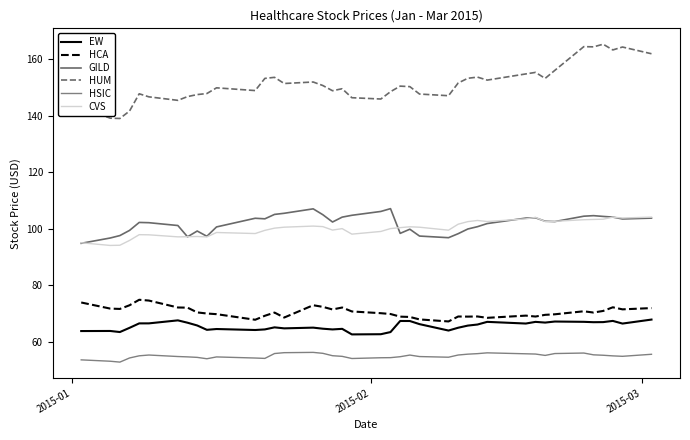

Does the chart display data point markers on the line(s)?

No